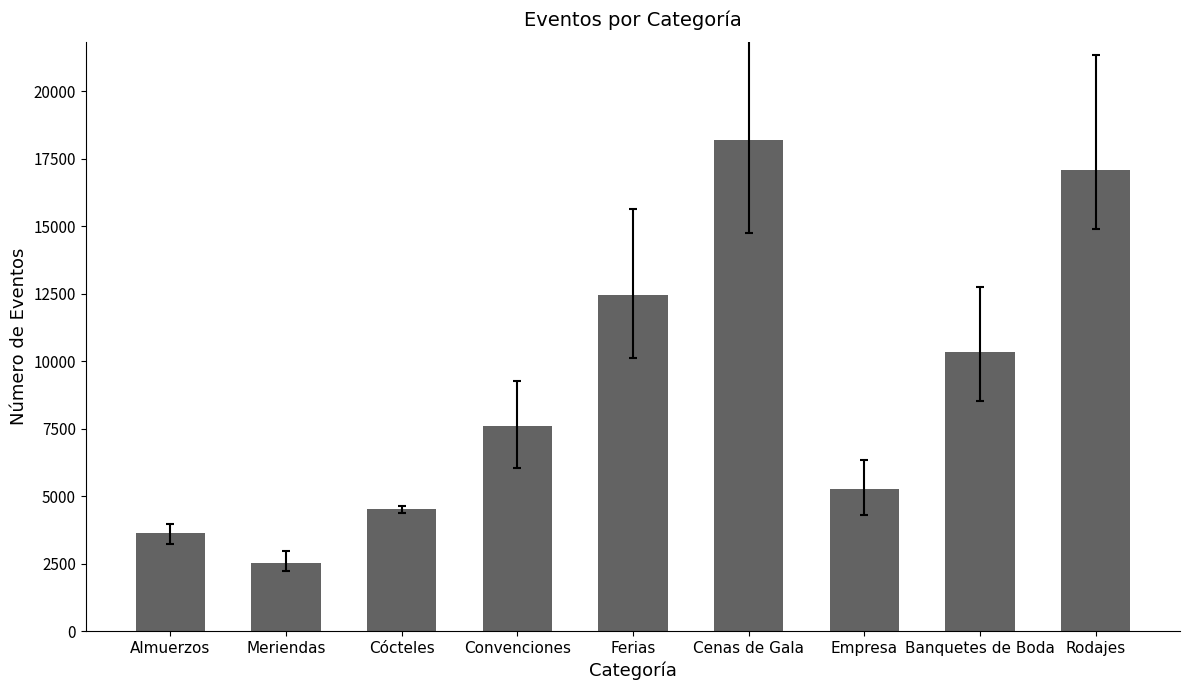

What position from the right is Cenas de Gala?

4